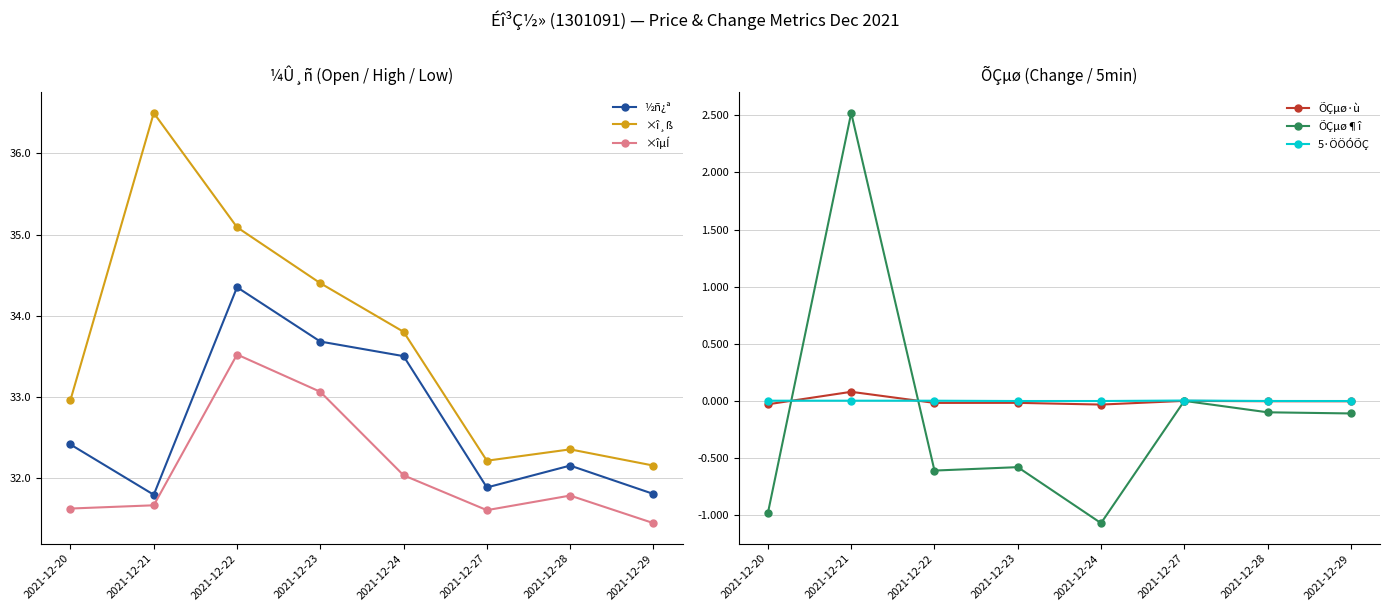

What are all the series names shown in the legend?

½ñ¿ª, ×î¸ß, ×îµÍ, ÕÇµø·ù, ÕÇµø¶î, 5·ÖÖÓÕÇ